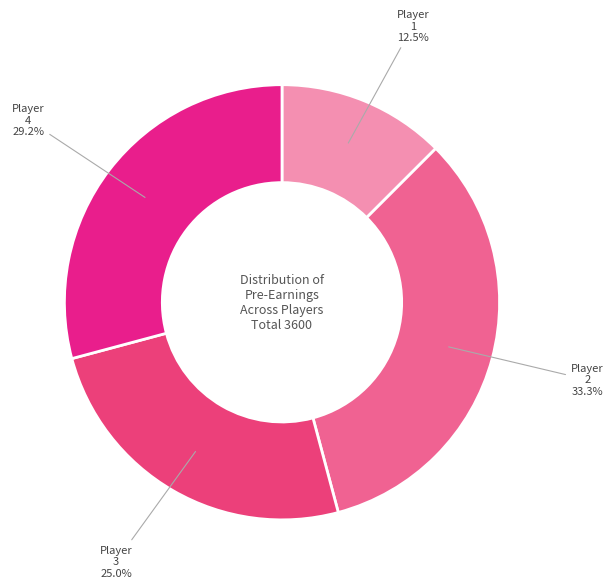

Approximately how many times larger is the value at Player 2 compared to Player 4?

1.1